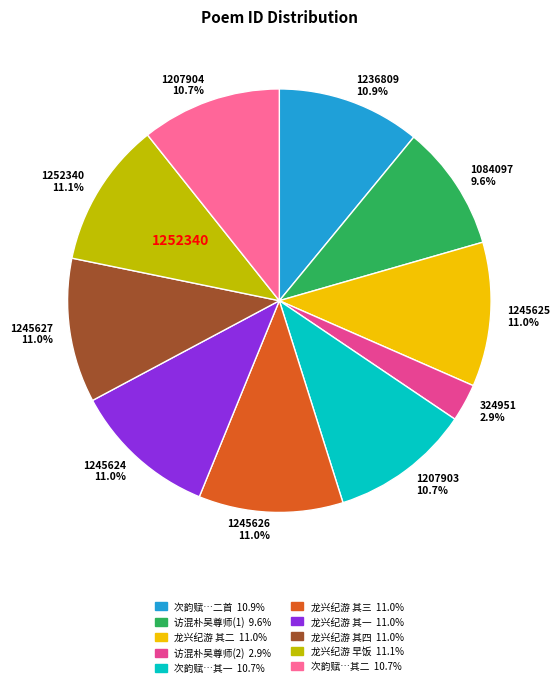

What is the smallest slice in the pie chart?

324951 2.9%